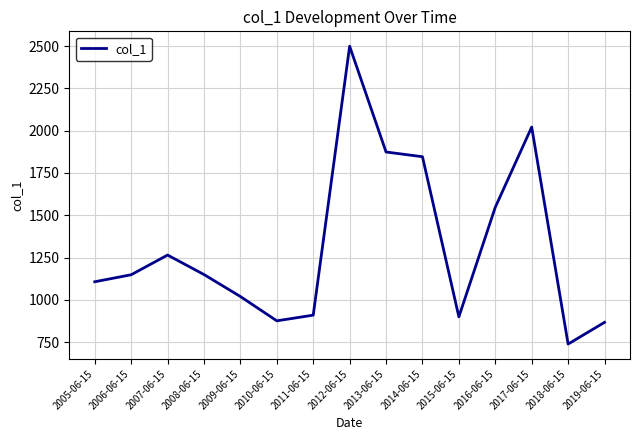

What is the ratio of the value at 2015-06-15 to the value at 2010-06-15?

1.0